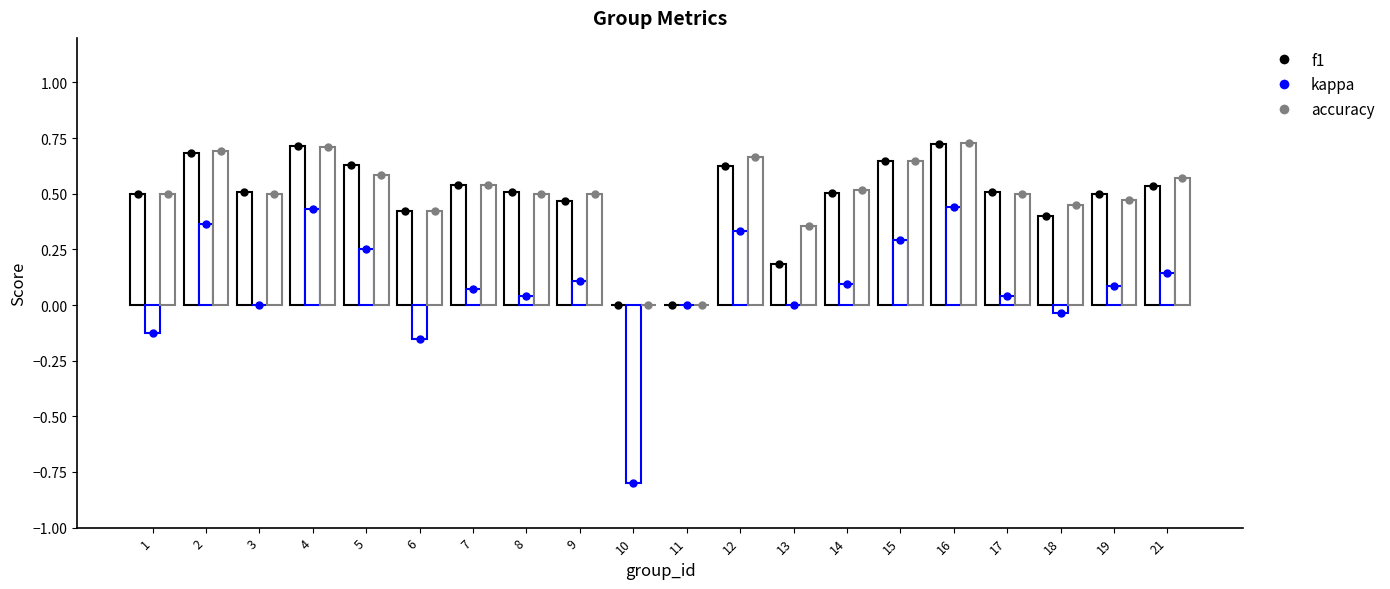

The accuracy series shows 0.6 at 15. True or false?

True